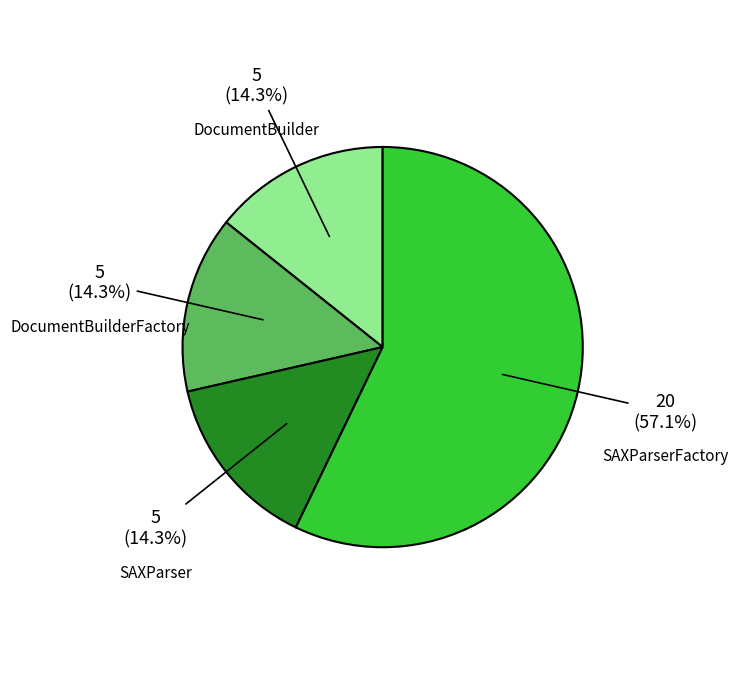

Is it true that SAXParserFactory is 57% of the pie?

True